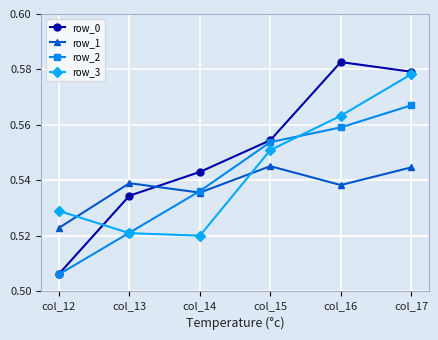

Is it true that row_0 equals 0.4 at col_17?

False